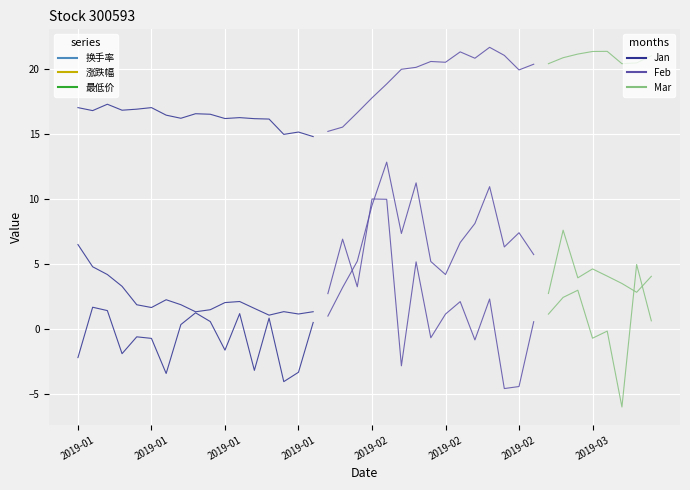

What is the total value across all series at 2019-01?

21.4